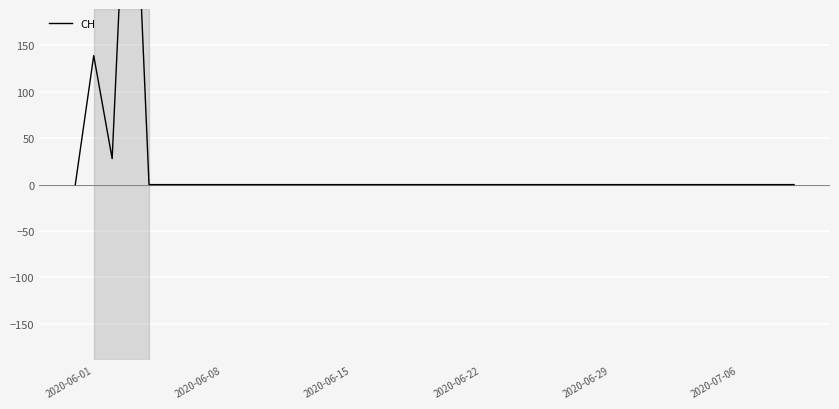

Count the number of categories in the chart.

40